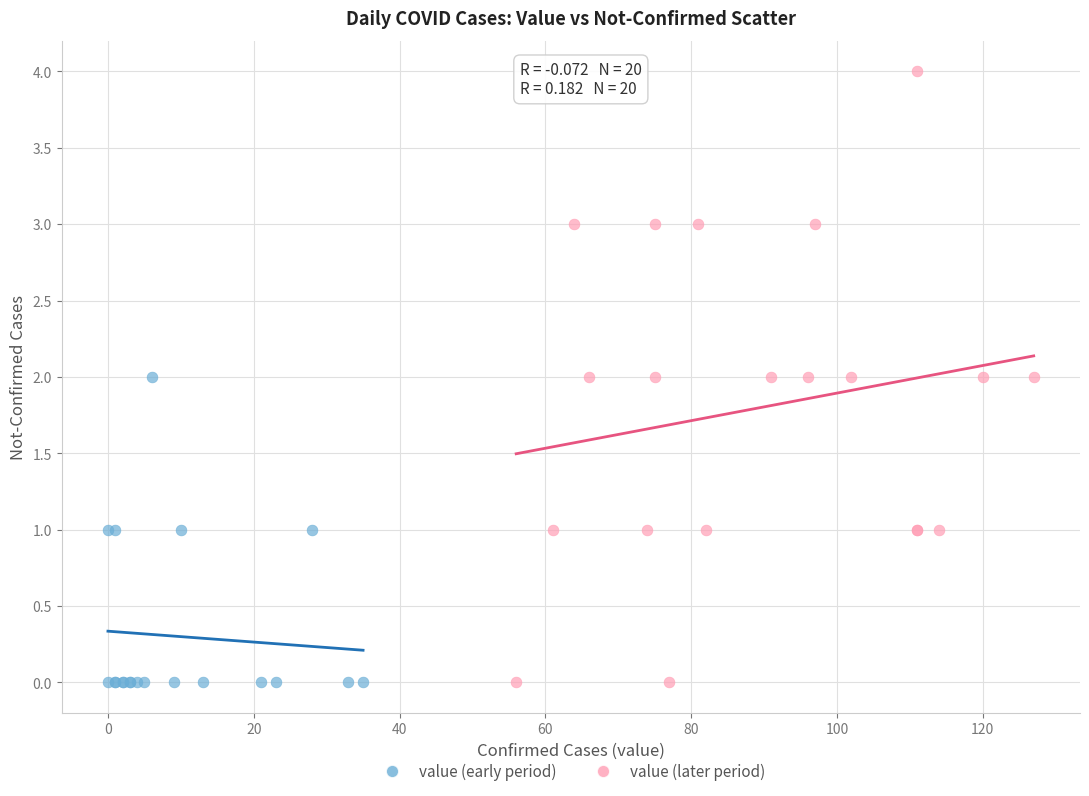

Which series has the largest Y range (max minus min)?

value (later period)